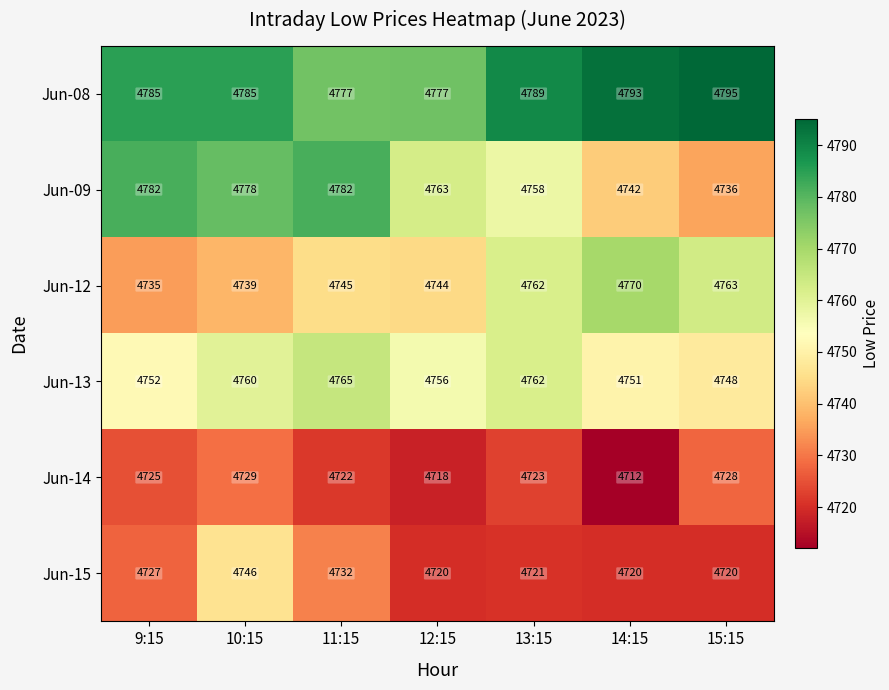

At which label does Jun-14 reach its minimum?

14:15